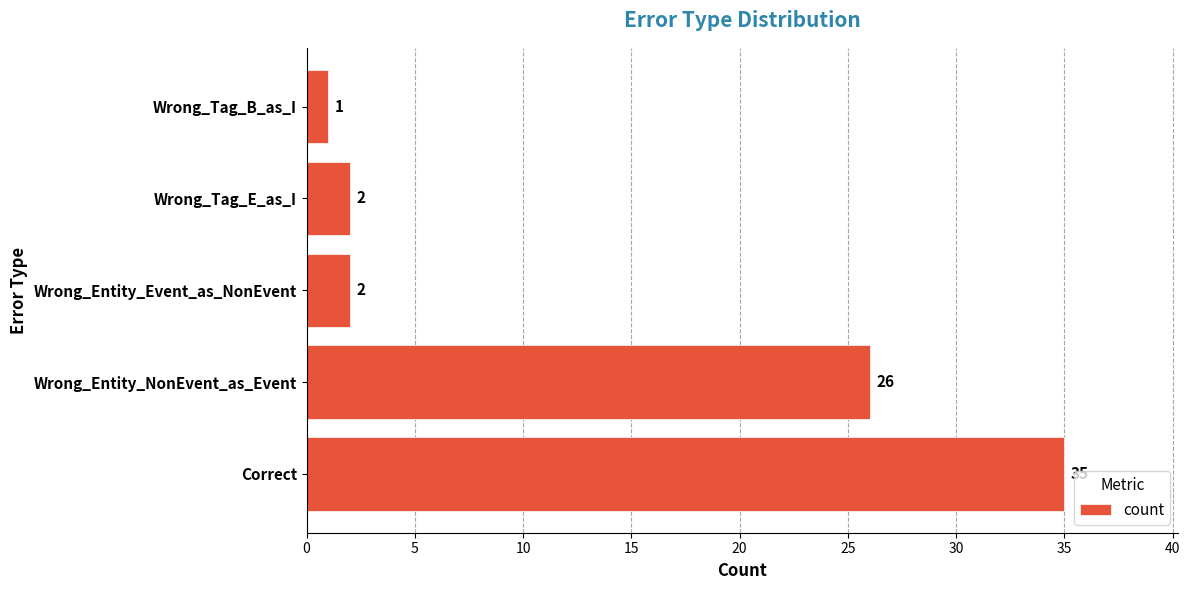

What is the sum of the values at Wrong_Entity_NonEvent_as_Event and Correct?

61